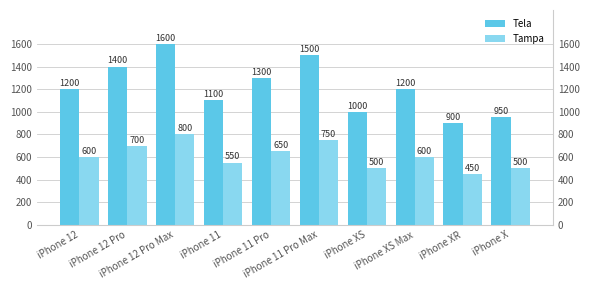

Rank the series at iPhone XS Max from highest to lowest value.

Tela, Tampa